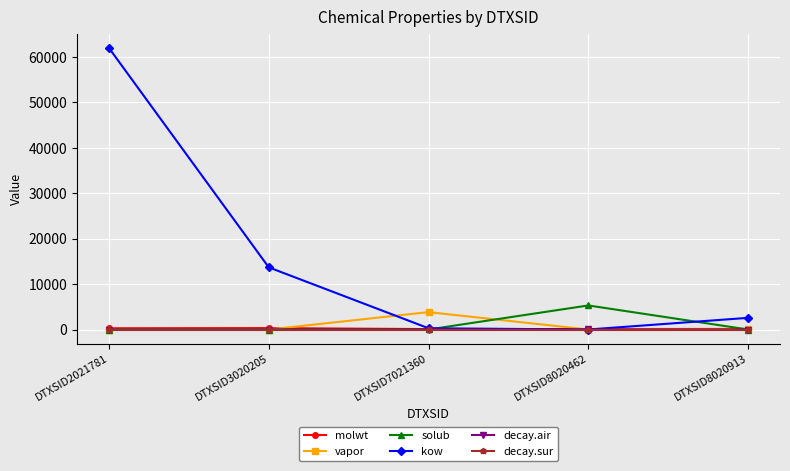

Is it true that molwt equals 312.4 at DTXSID3020205?

True